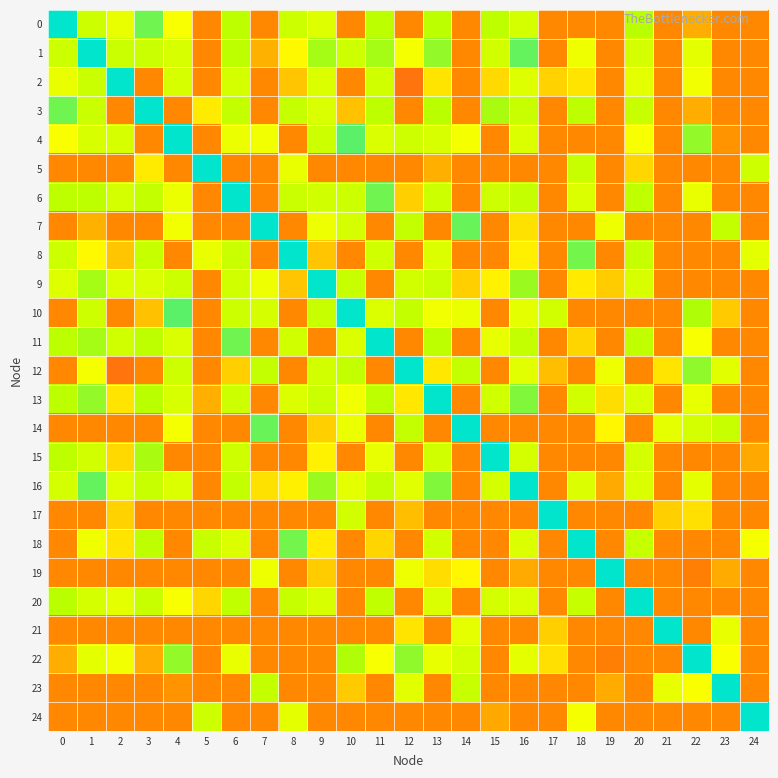

The 7 series shows 0.3 at 14. True or false?

False